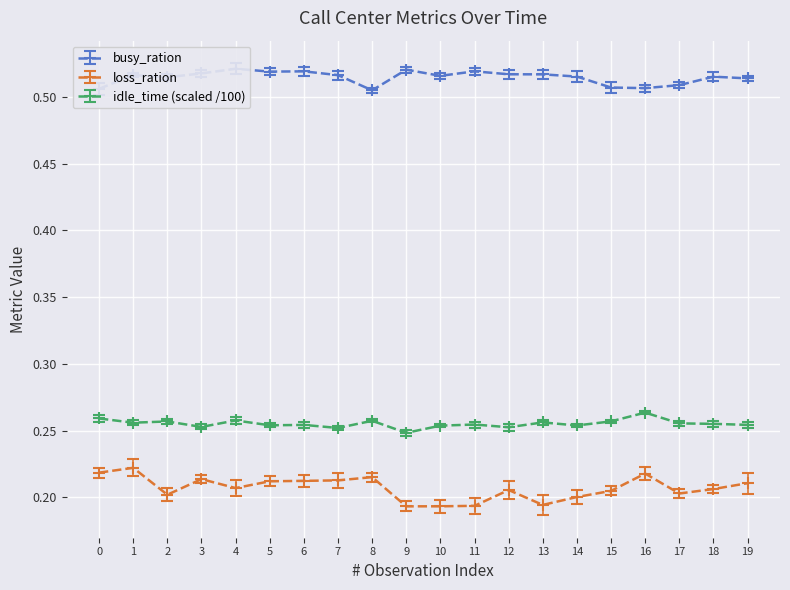

The value of busy_ration at 17 is 0.5. True or false?

True